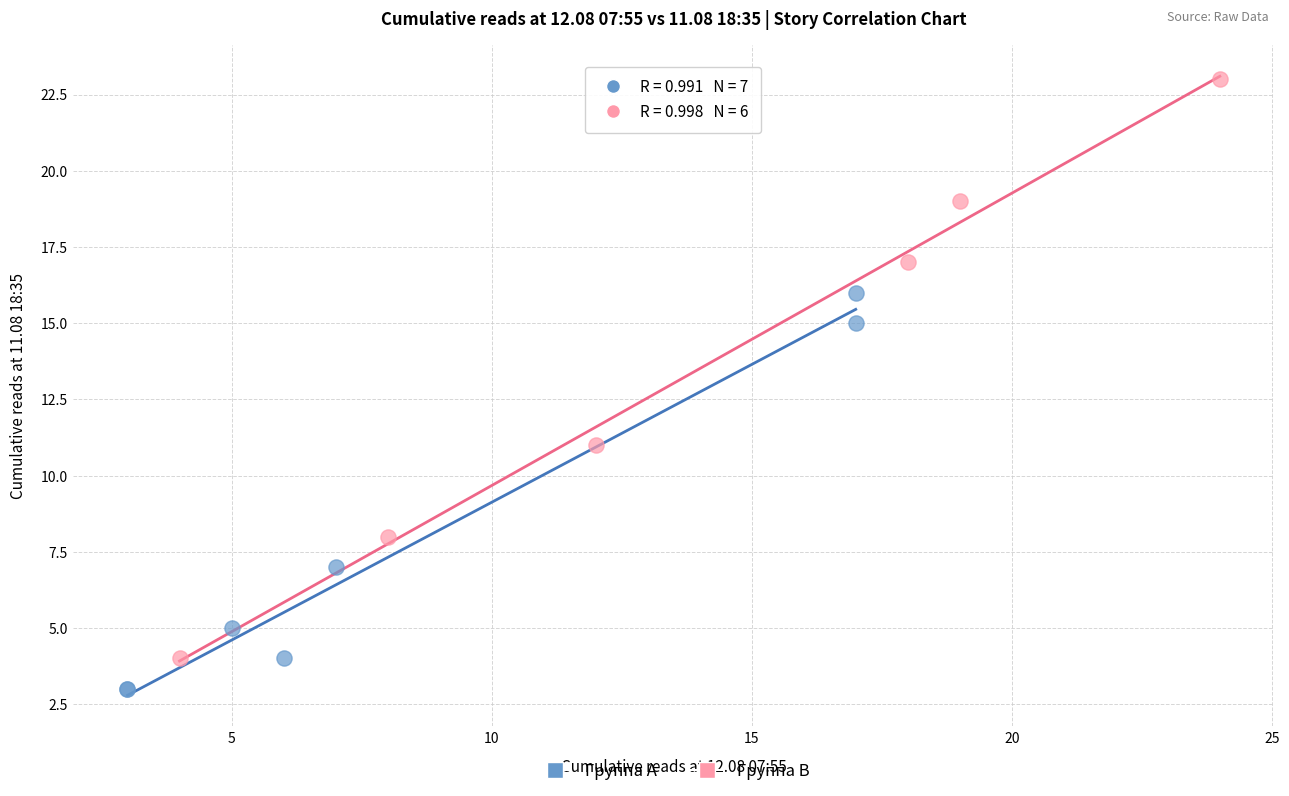

Which series reaches the maximum Y coordinate?

Группа B